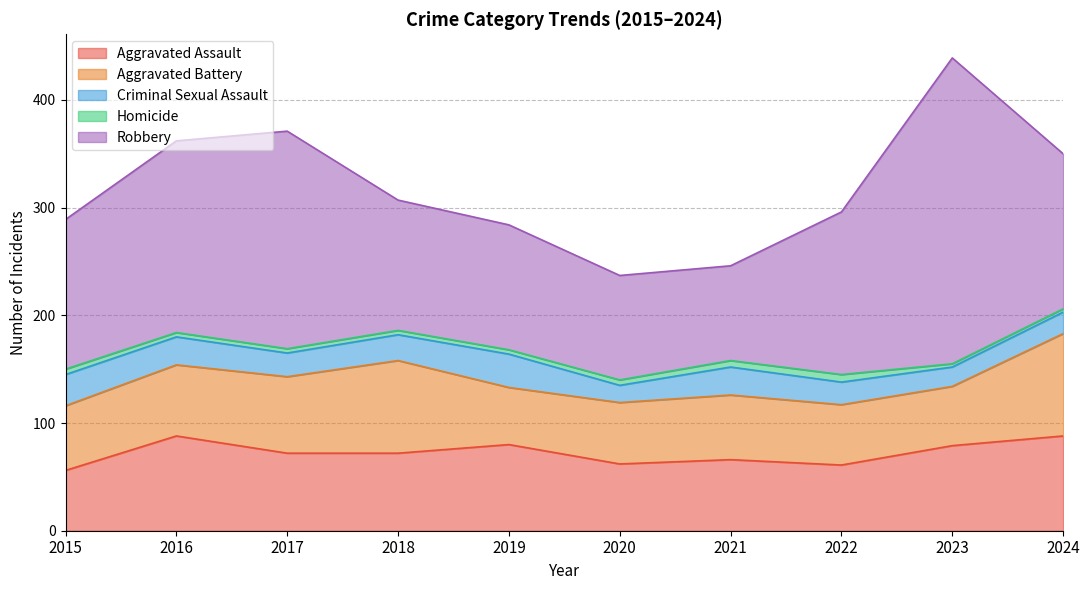

What is the difference between the highest and lowest values at 2019?

112